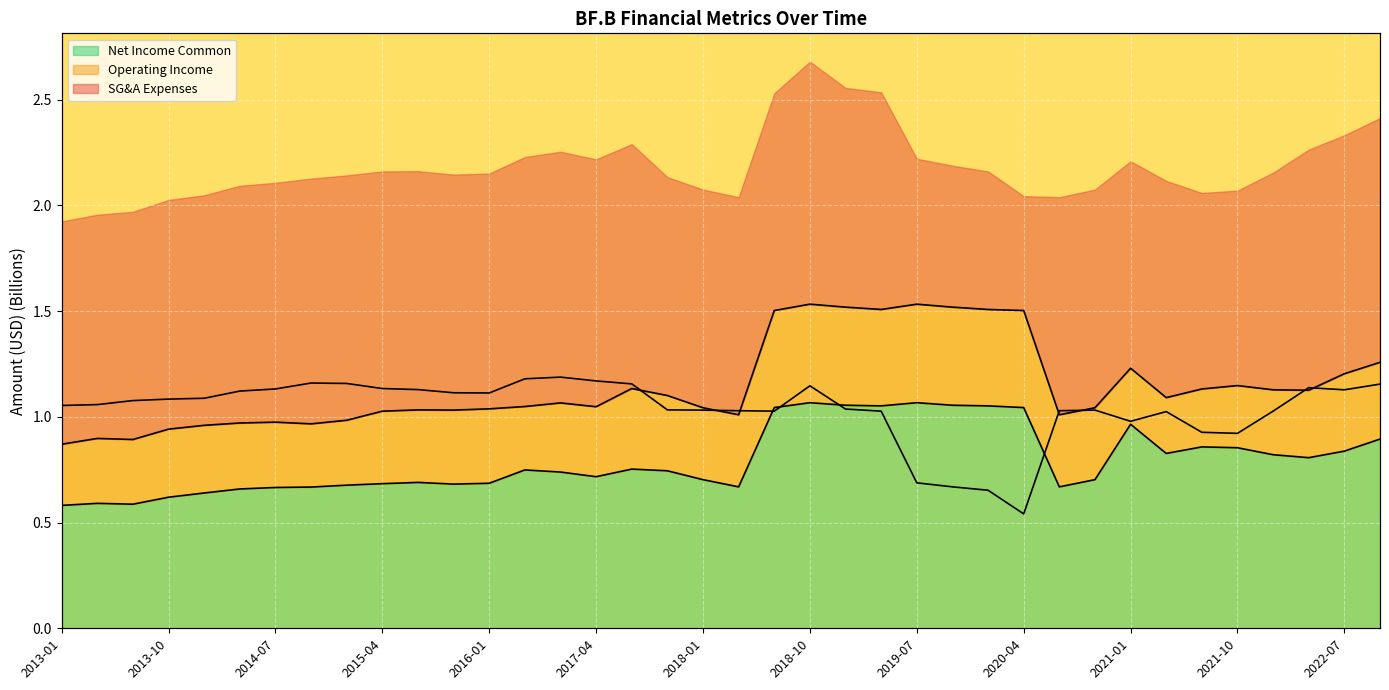

Where does the SG&A Expenses series first go above 1?

2013-01